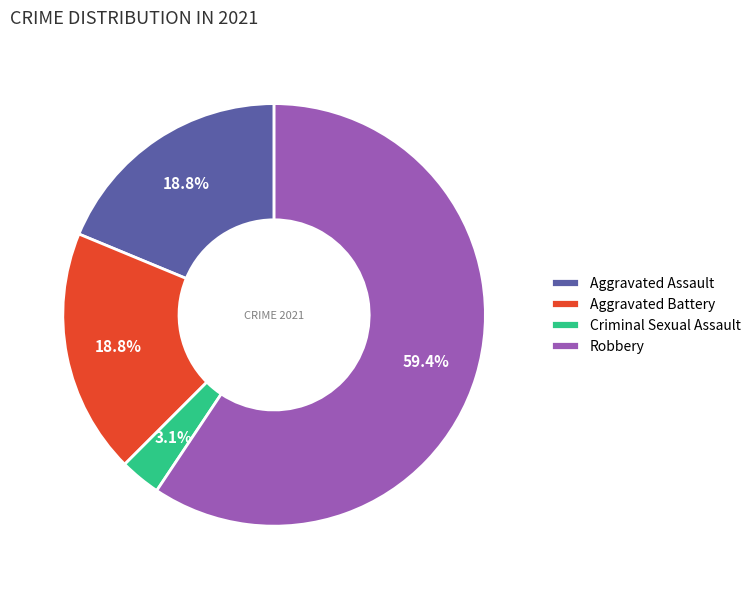

Which category accounts for the majority?

Robbery